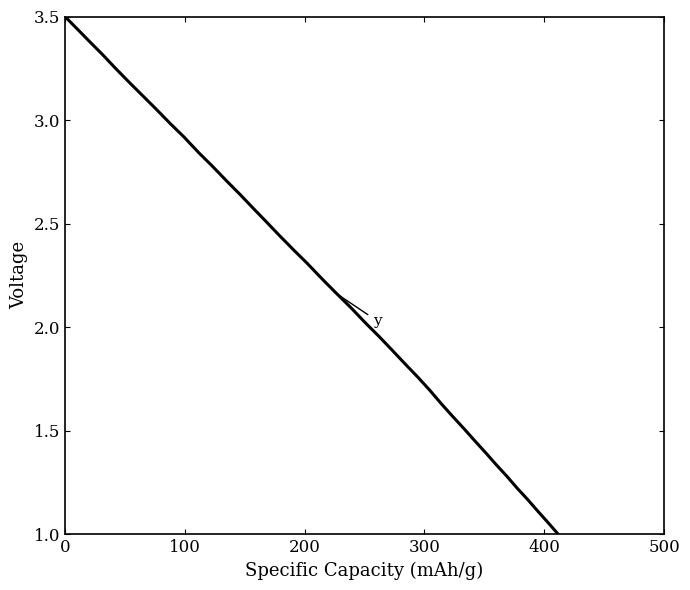

What is the smallest value displayed?

1.0